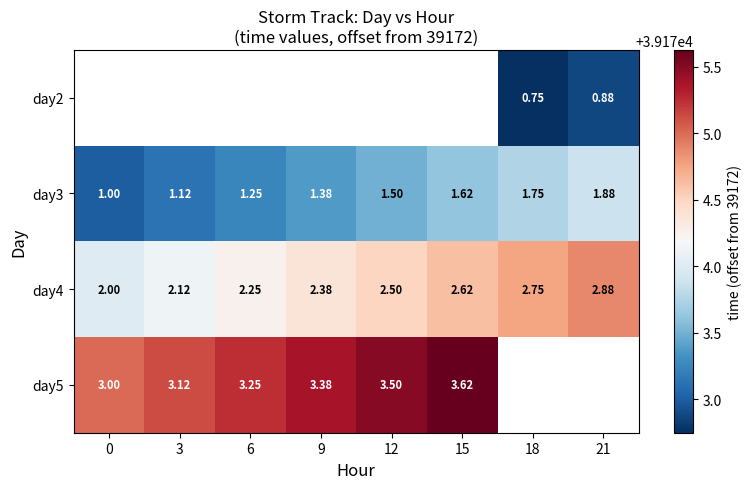

Is the value of day4 at 9 greater than the value of day5 at 0?

No